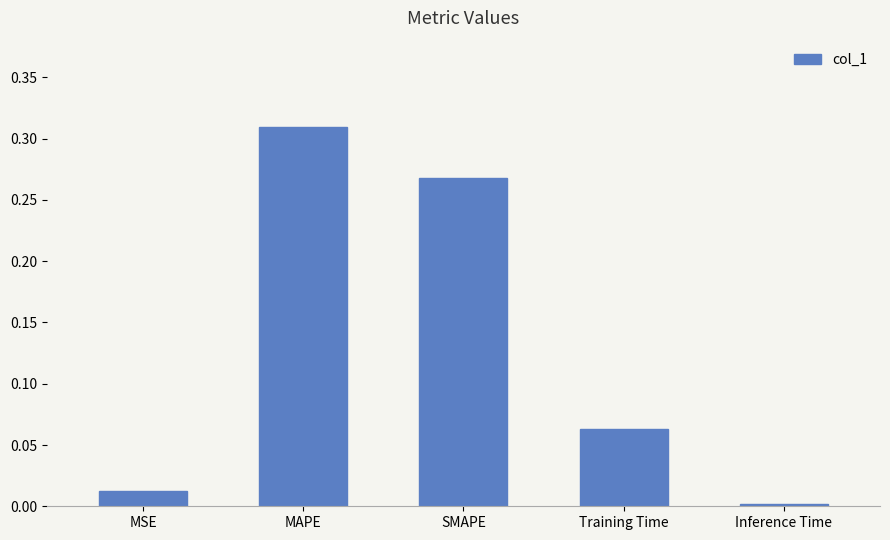

The value at MSE is 0.0. True or false?

True